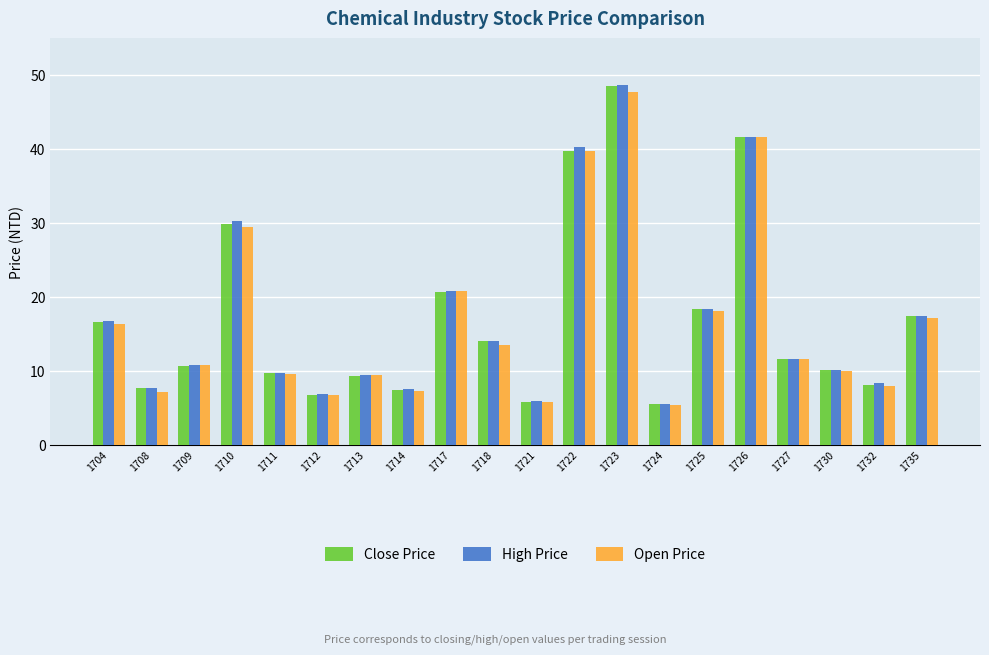

What is the highest value of the Open Price series?

47.8